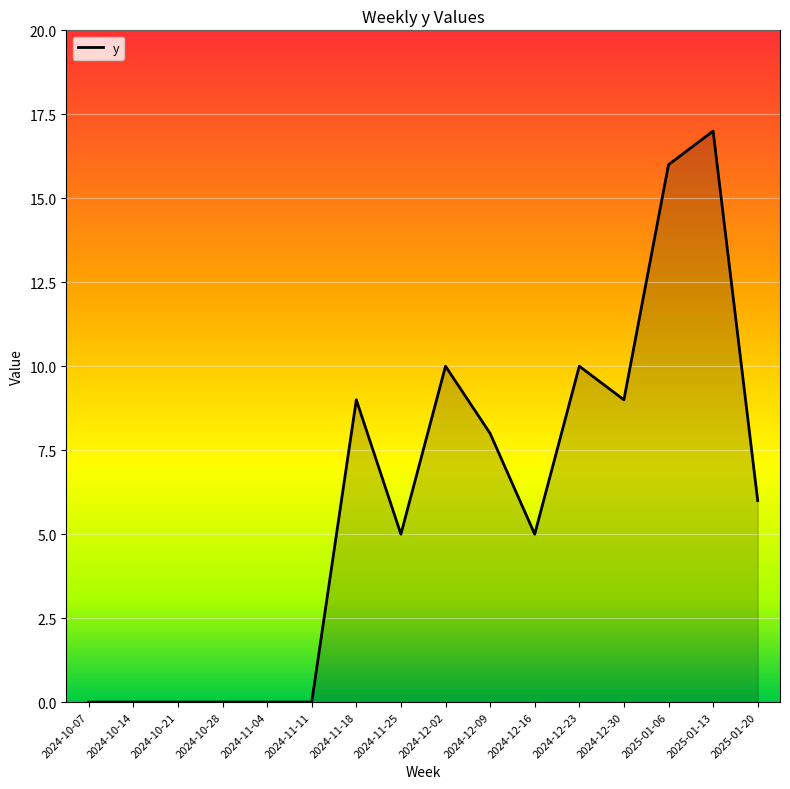

What position from the right is 2024-11-11?

11